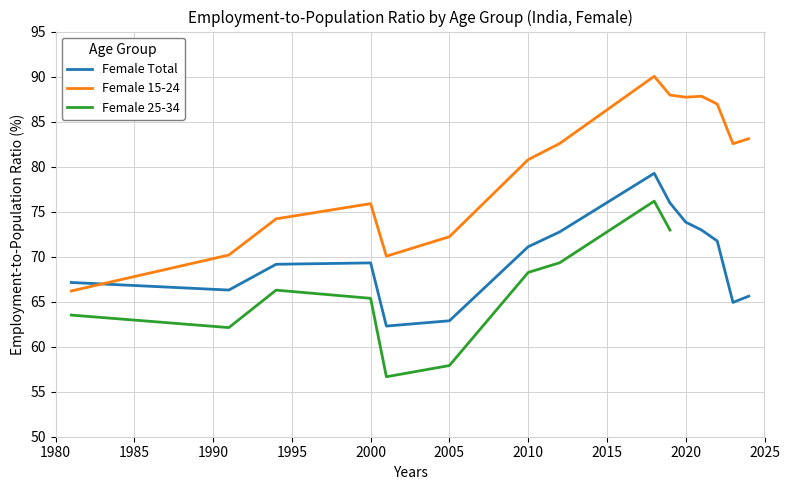

What is the total value across all series at 2023?

147.5